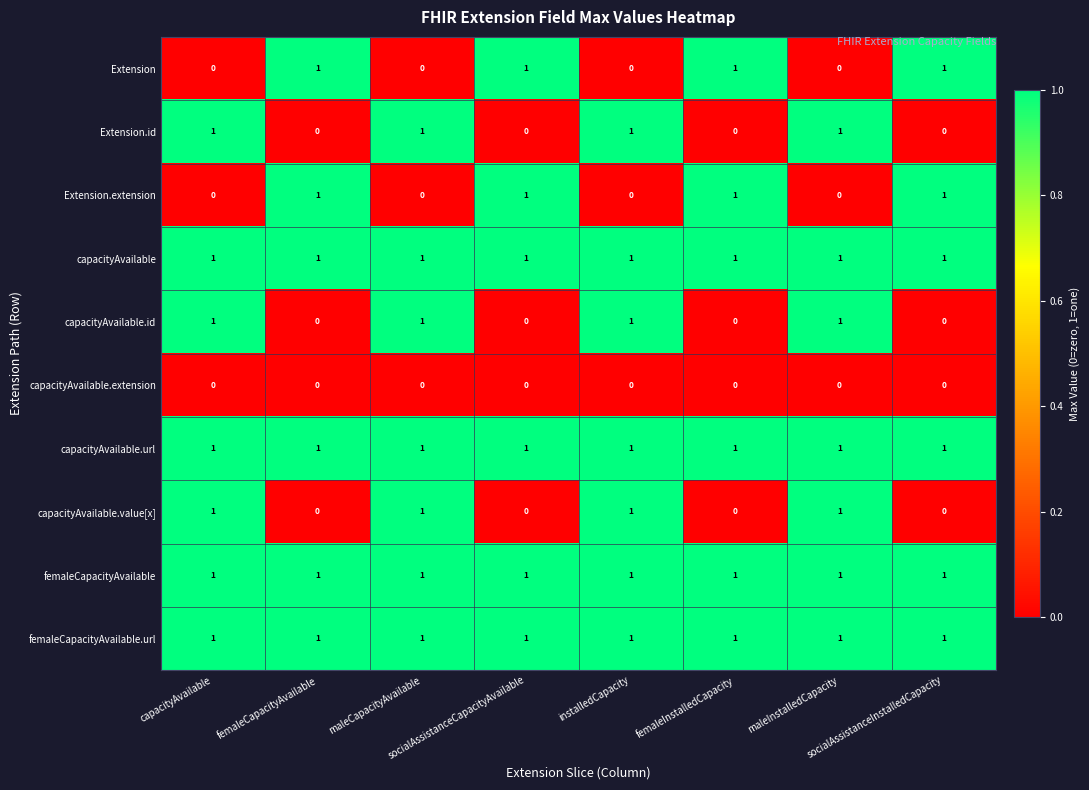

At how many categories does at least one series exceed 0?

8